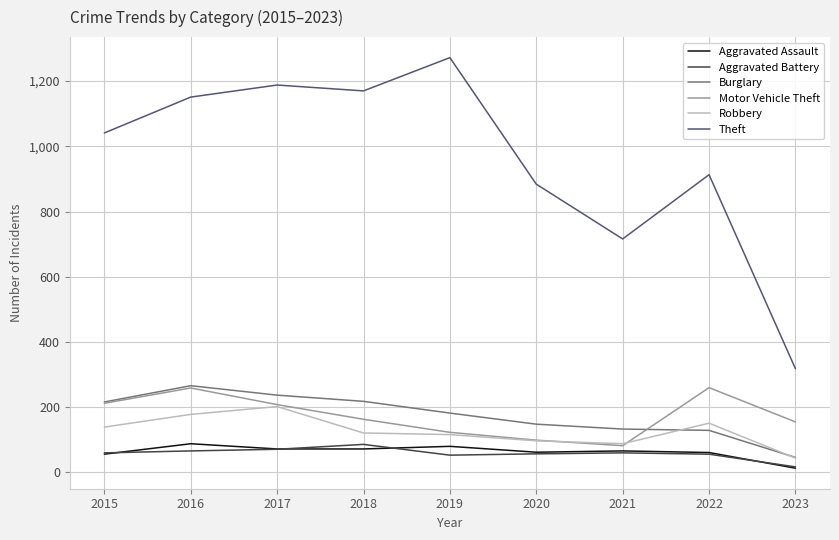

Which series has the largest total across all categories?

Theft